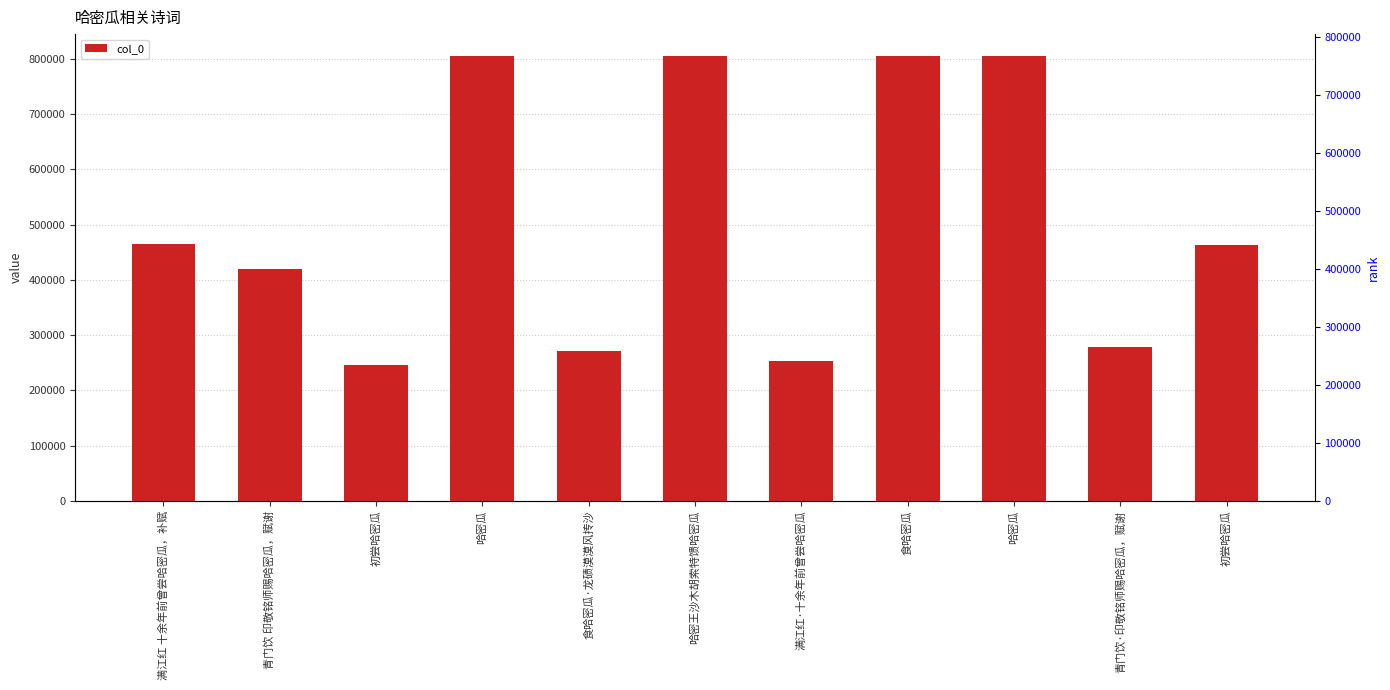

What is the label of the 4th bar from the right?

食哈密瓜